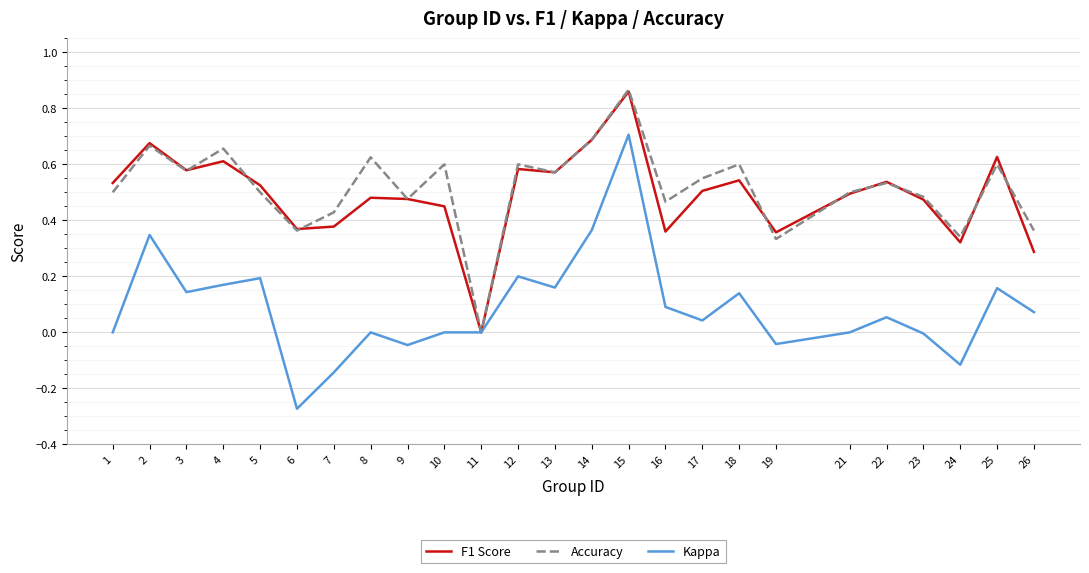

Count the F1 Score values in the range 0 to 1.

25